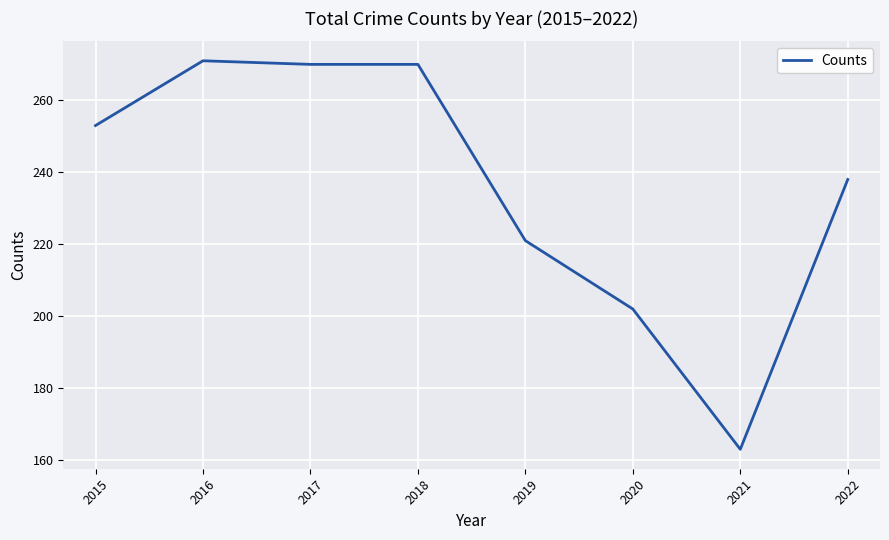

At which label is the value closest to 217?

2019